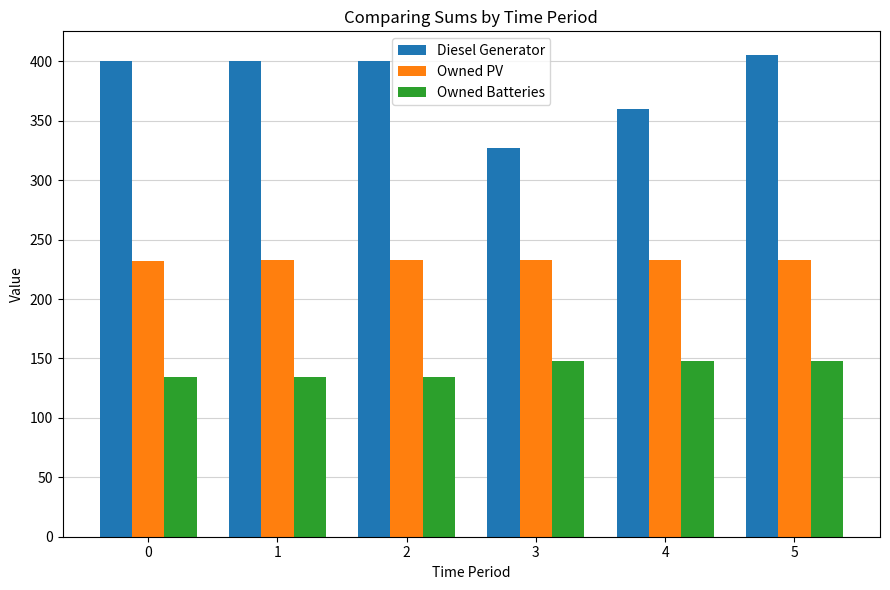

Are the bars grouped side by side (vs. stacked)?

Yes